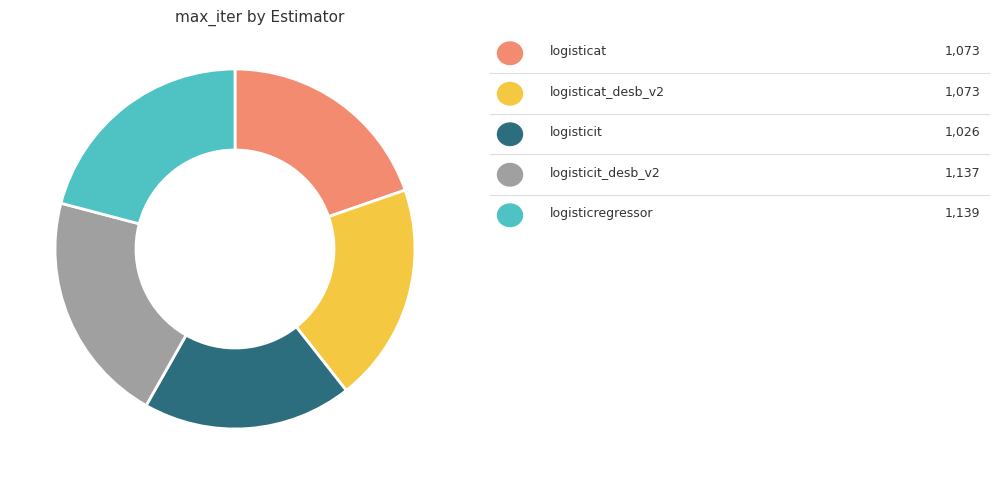

Is there a majority slice in this chart?

No